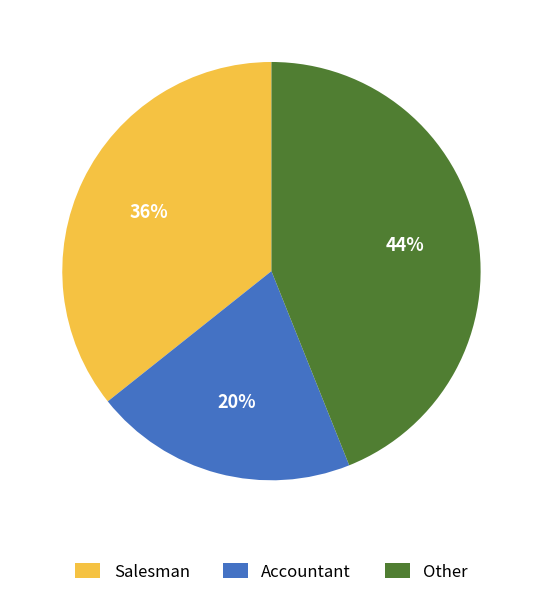

Count the number of slices in the pie.

3